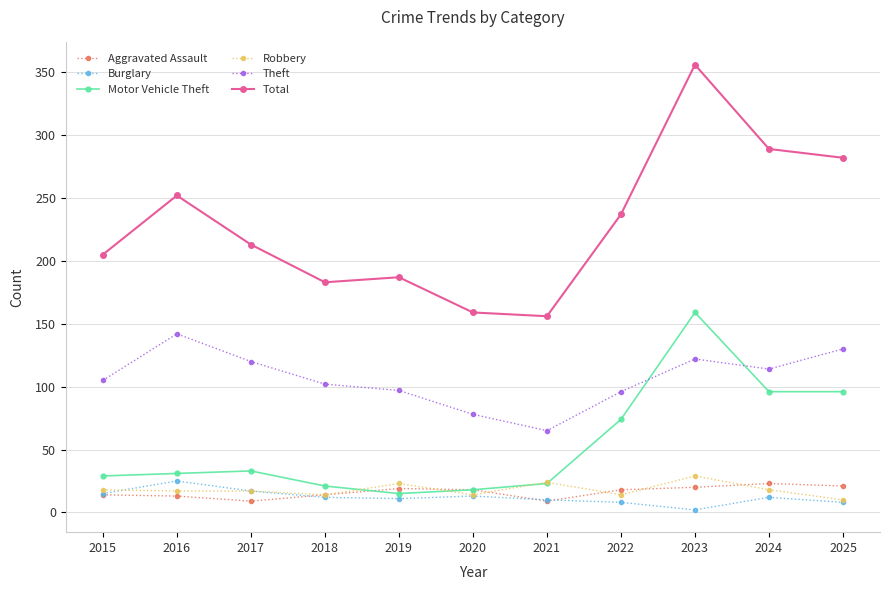

How many lines are shown in the chart?

6